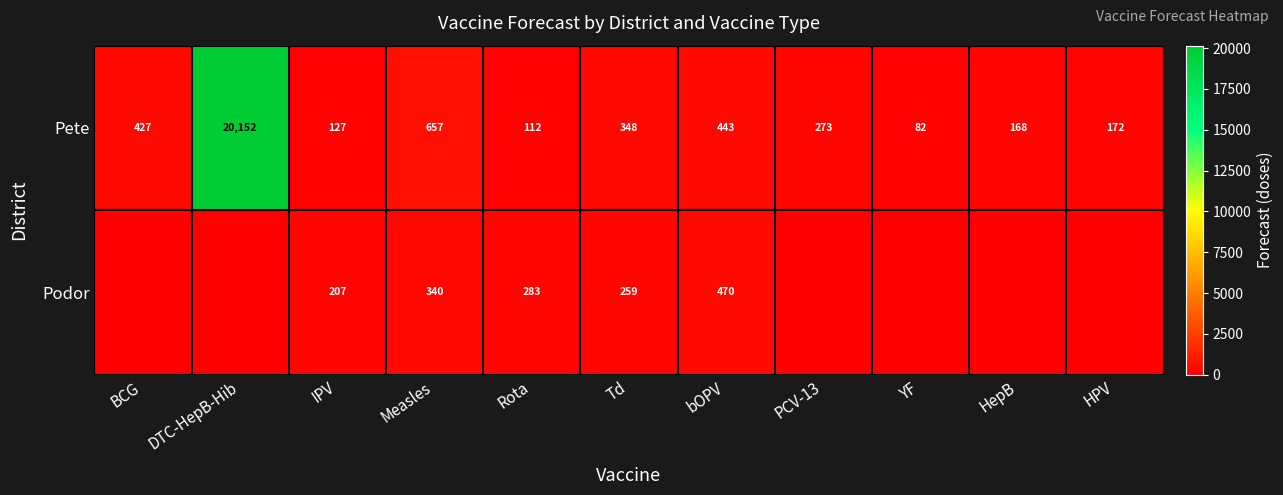

What is the sum of the Pete values at IPV and HepB?

295